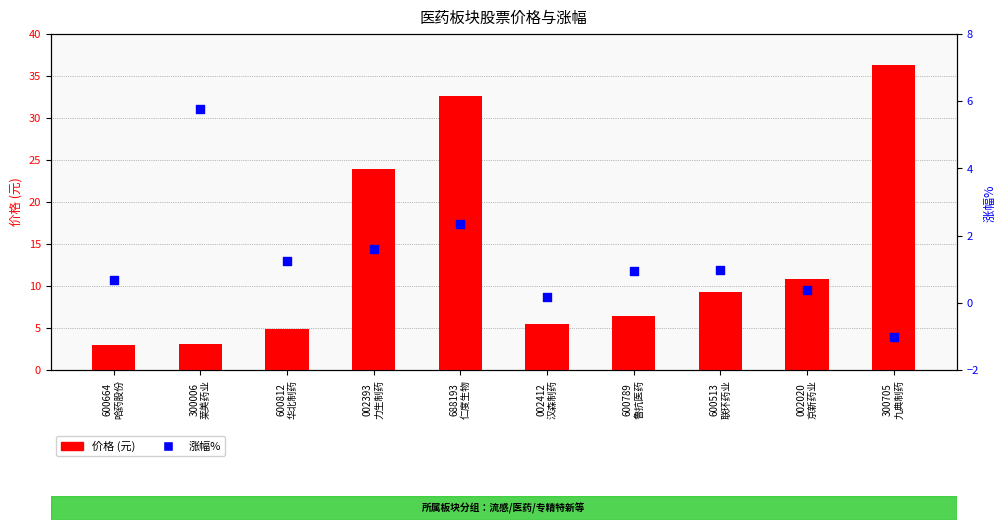

Which series contains the lowest Y value?

涨幅%